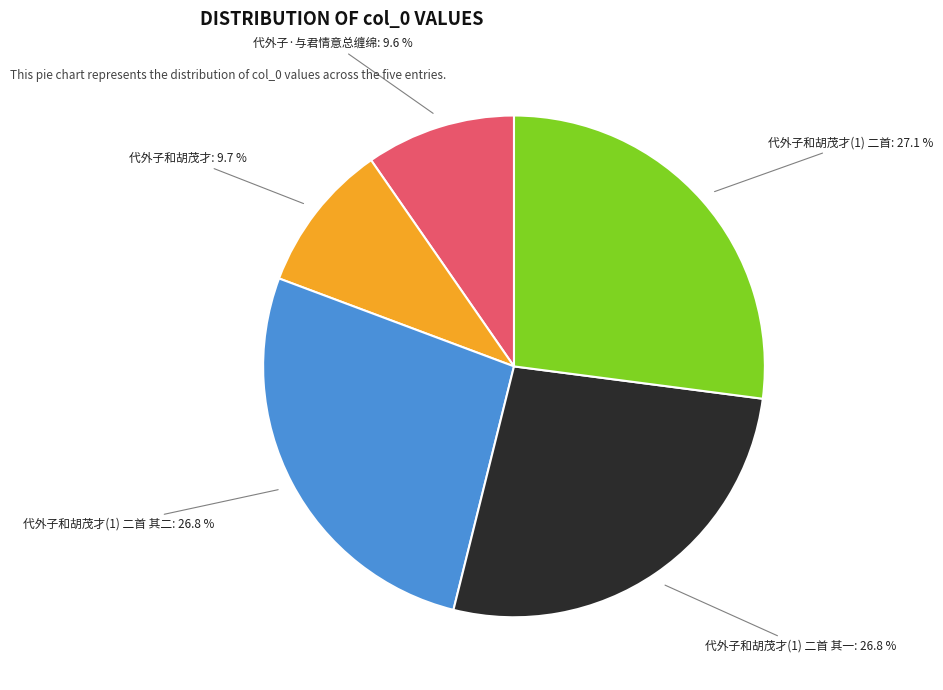

Combined, what portion of the pie is 代外子和胡茂才 and 代外子·与君情意总缠绵?

19.3%